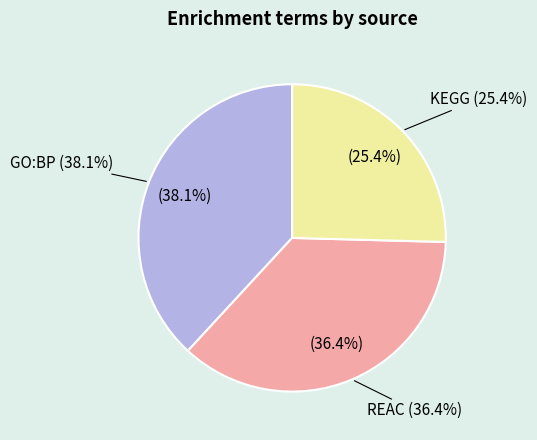

To the nearest percent, what portion does GO:BP represent?

38%